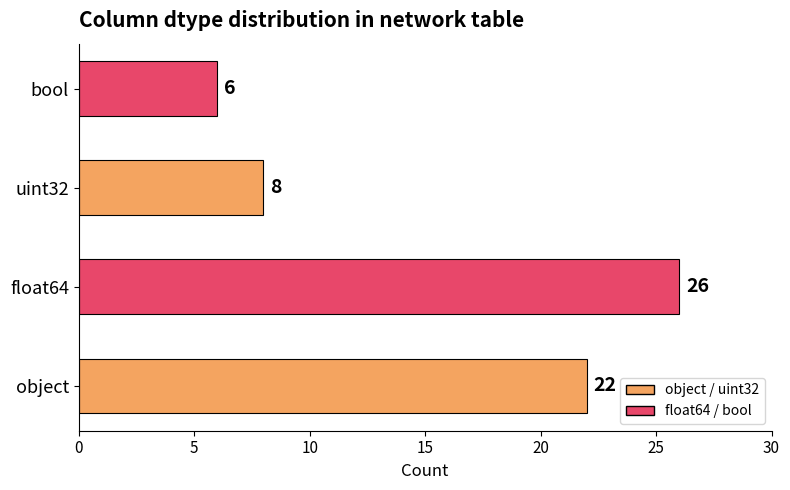

Rank the categories by value from lowest to highest.

bool, uint32, object, float64